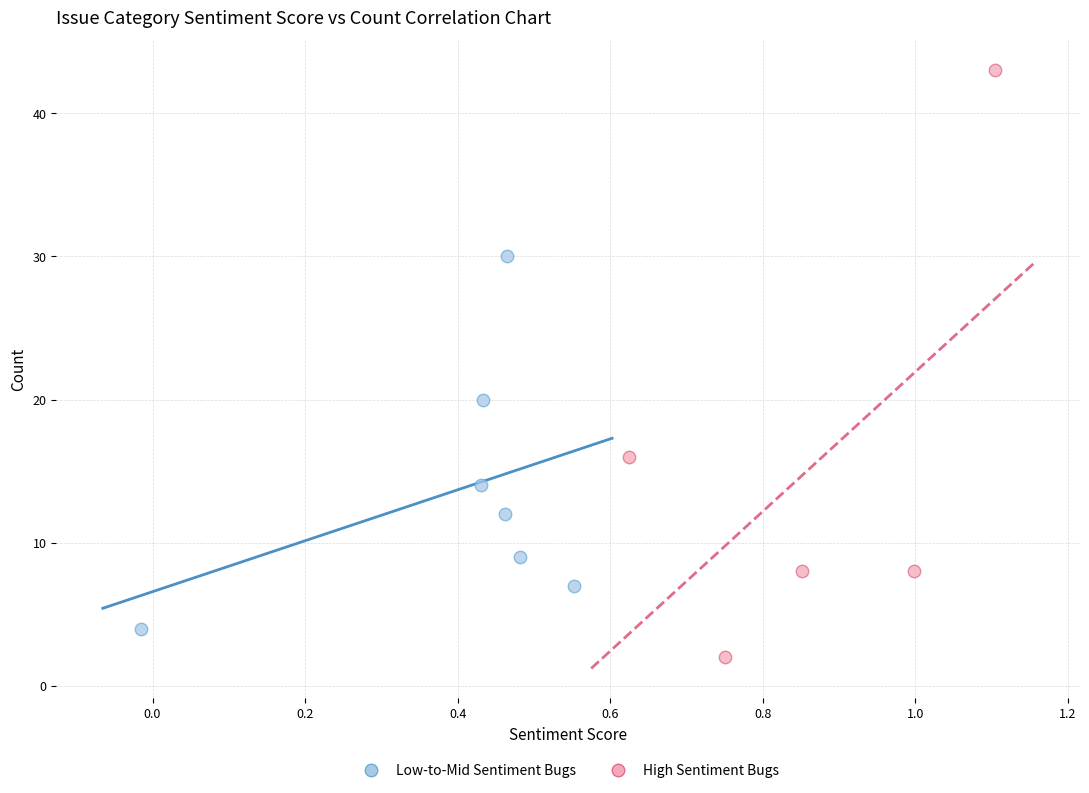

Which series contains the highest Y value?

High Sentiment Bugs